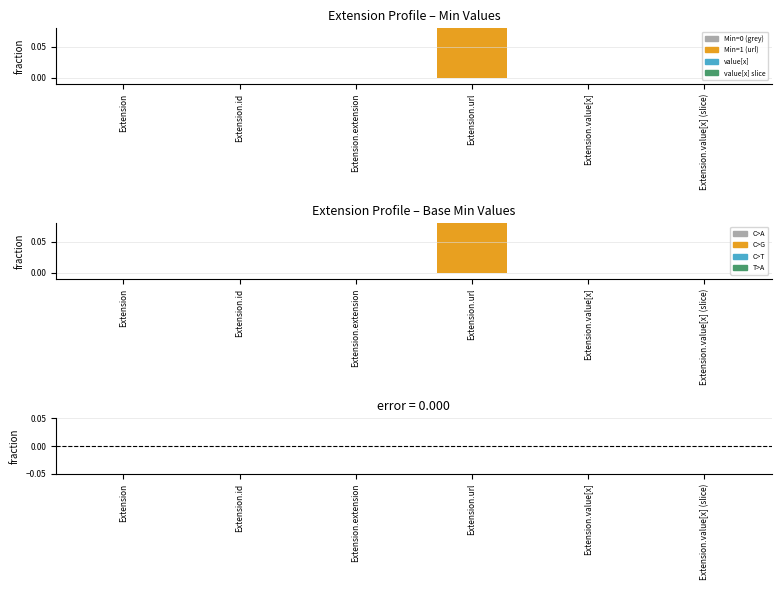

Count the number of categories in the chart.

6